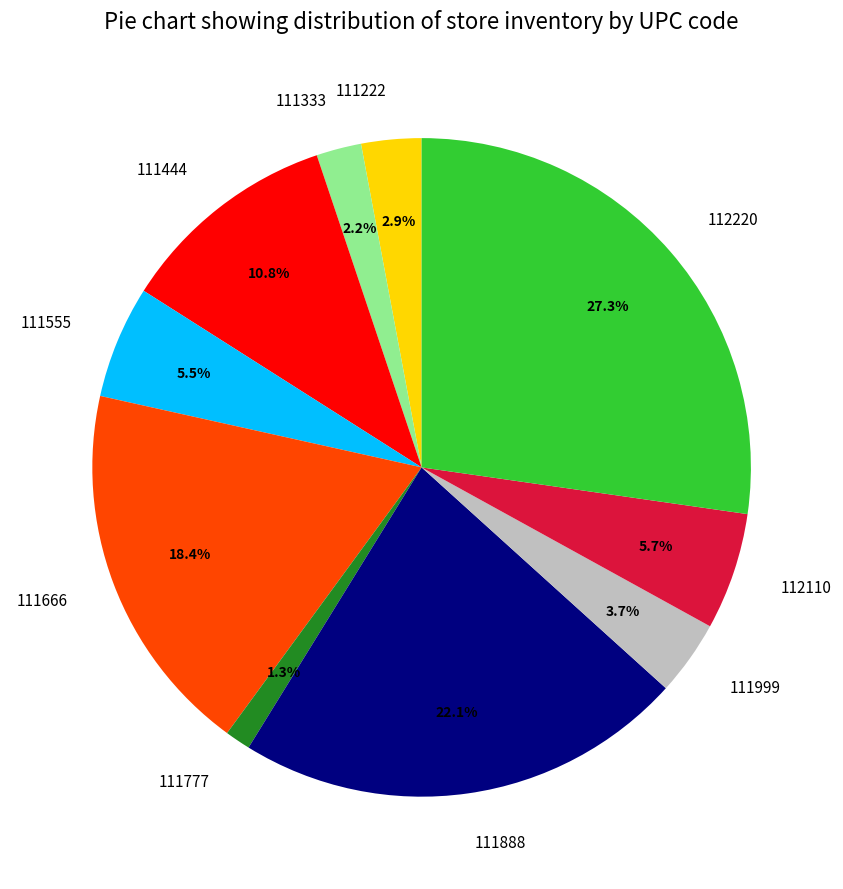

Does 111555 account for over 50% of the chart?

No